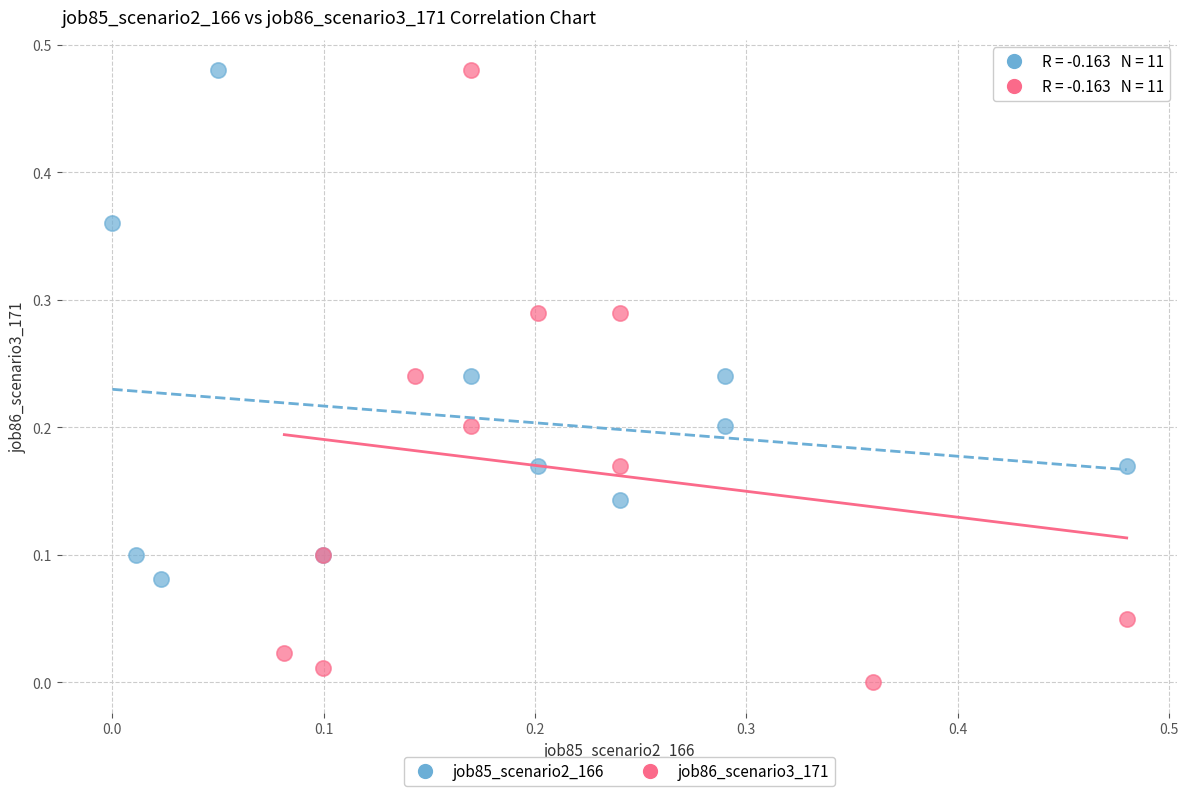

Which series contains the lowest Y value?

job86_scenario3_171